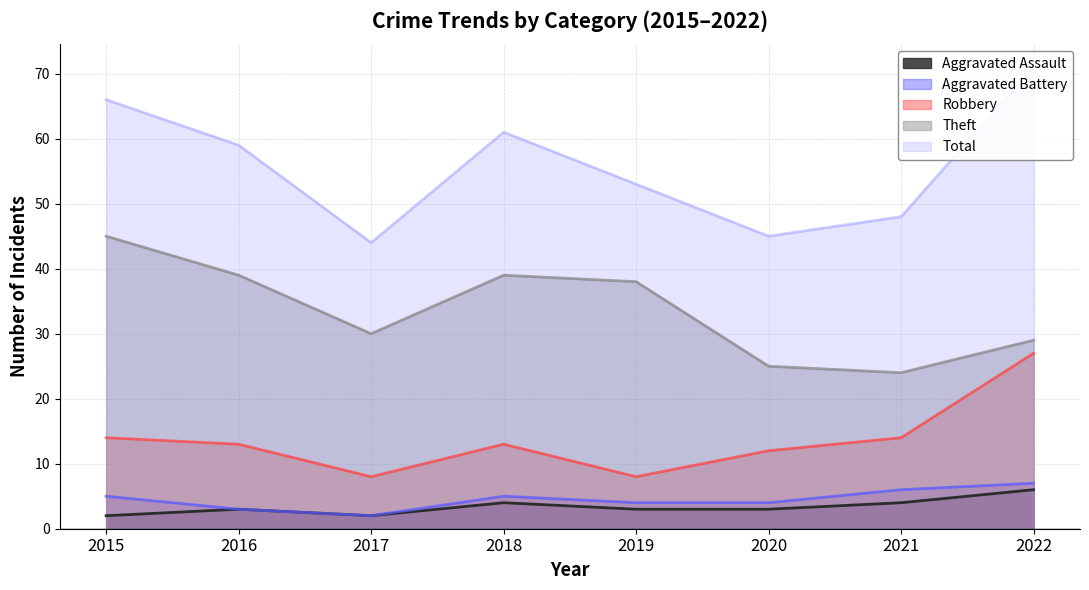

What is the highest value of the Aggravated Battery series?

7